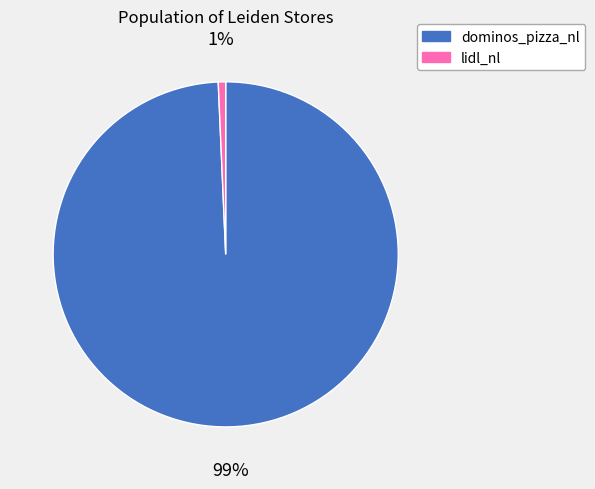

How many segments does this pie chart have?

2